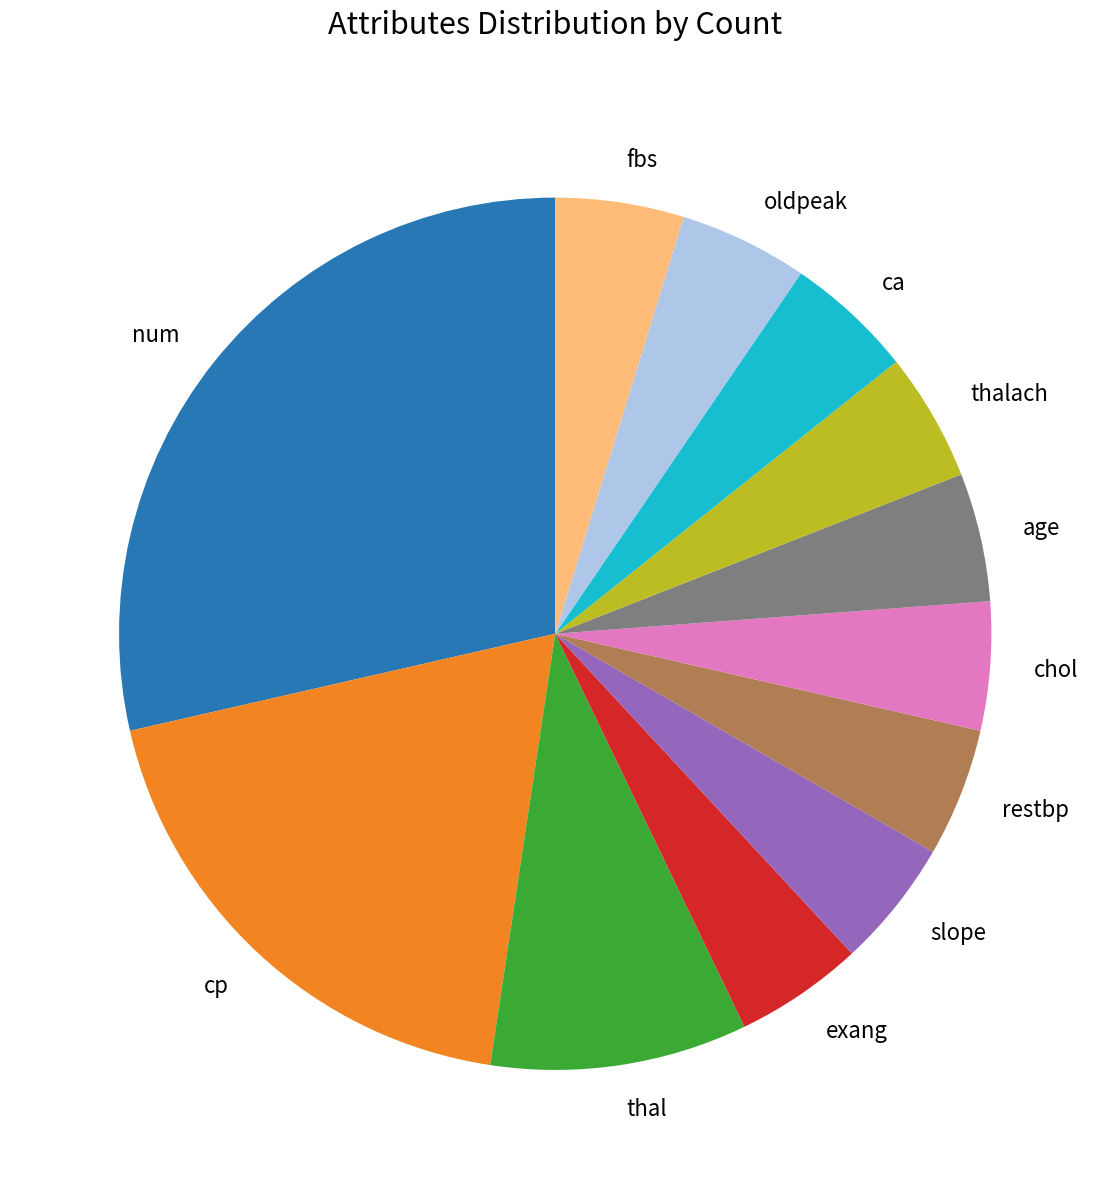

Does oldpeak account for over 50% of the chart?

No